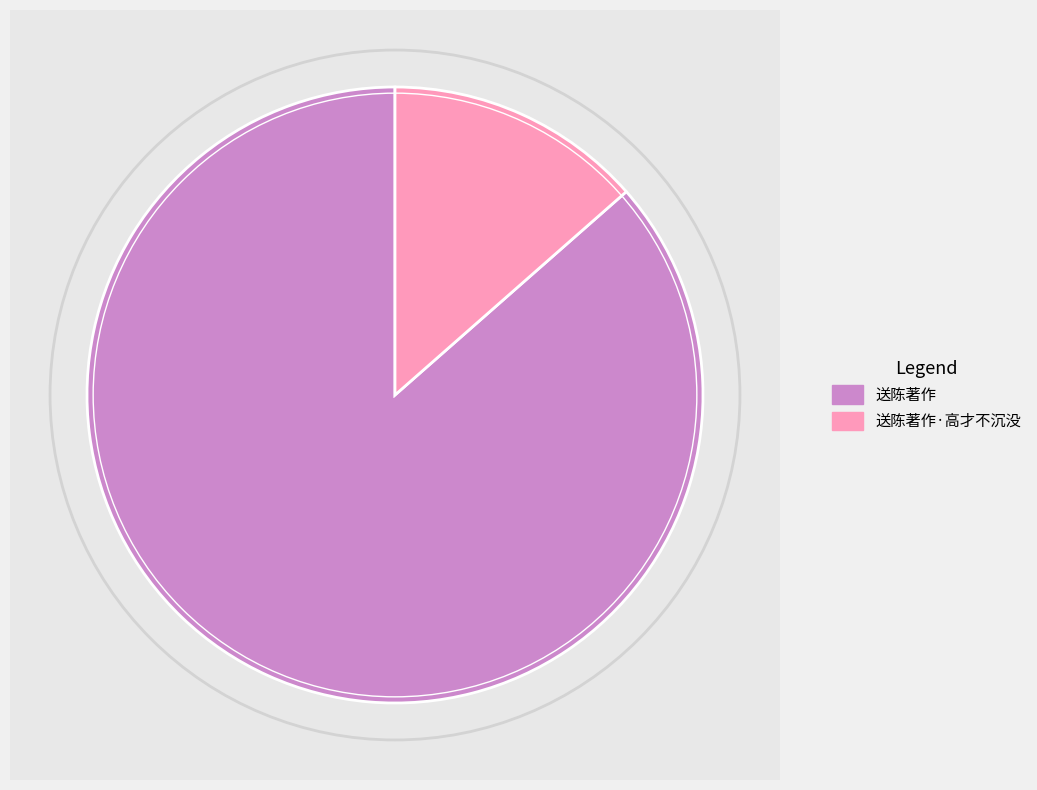

To the nearest percent, what is the average slice percentage?

50%